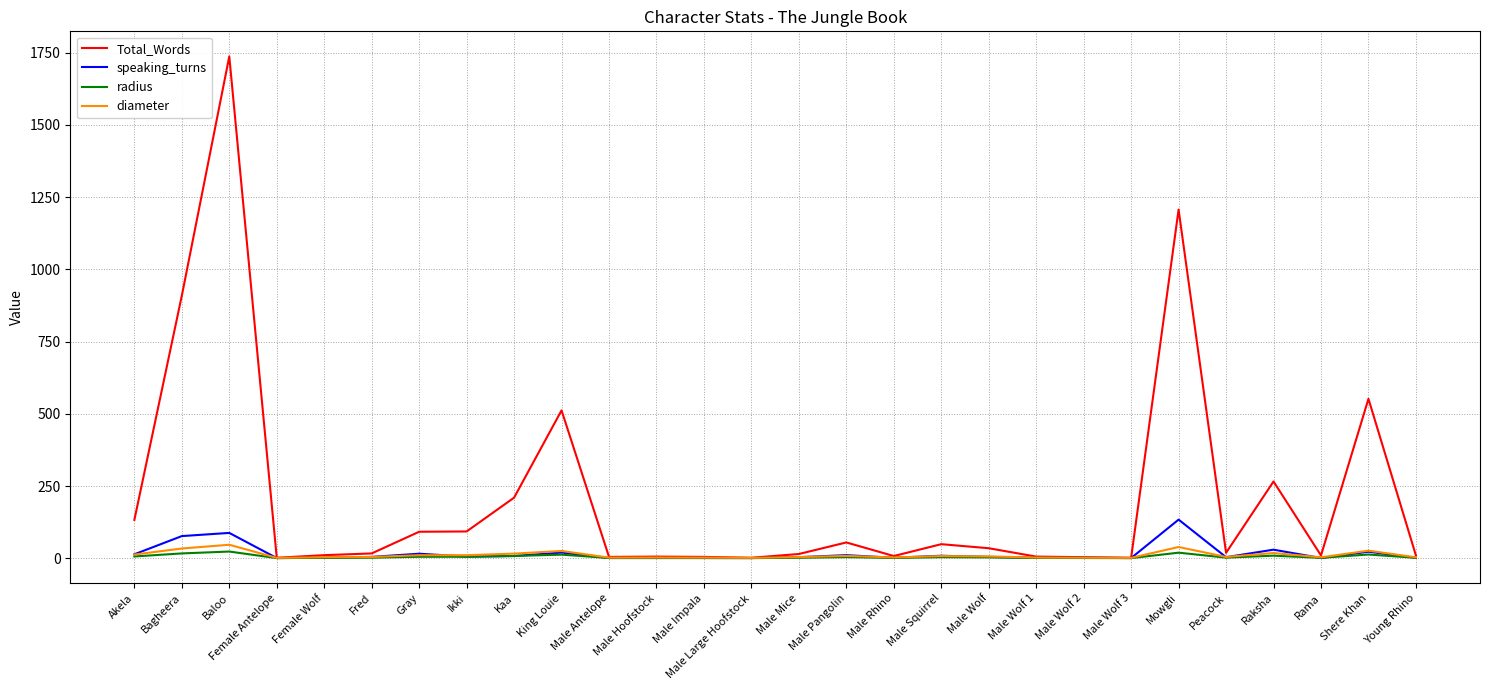

Which series has the largest total across all categories?

Total_Words